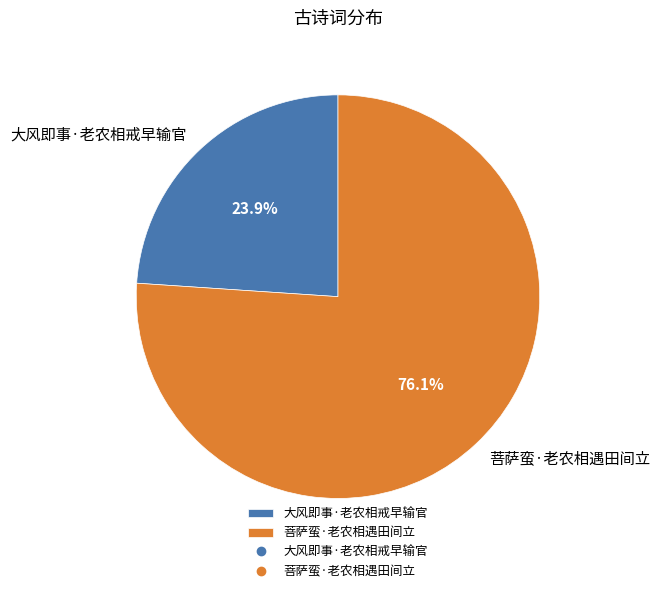

Which slice is the smallest?

大风即事·老农相戒早输官